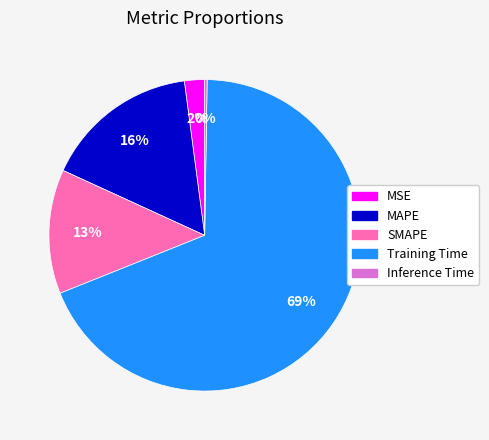

Combined, do Training Time and SMAPE account for over 50%?

Yes